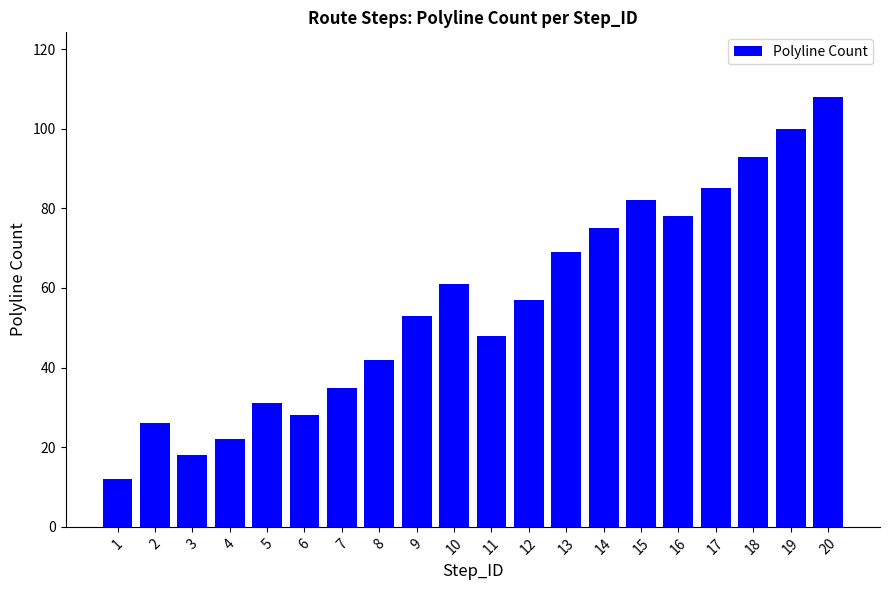

Are the bars grouped side by side (vs. stacked)?

No